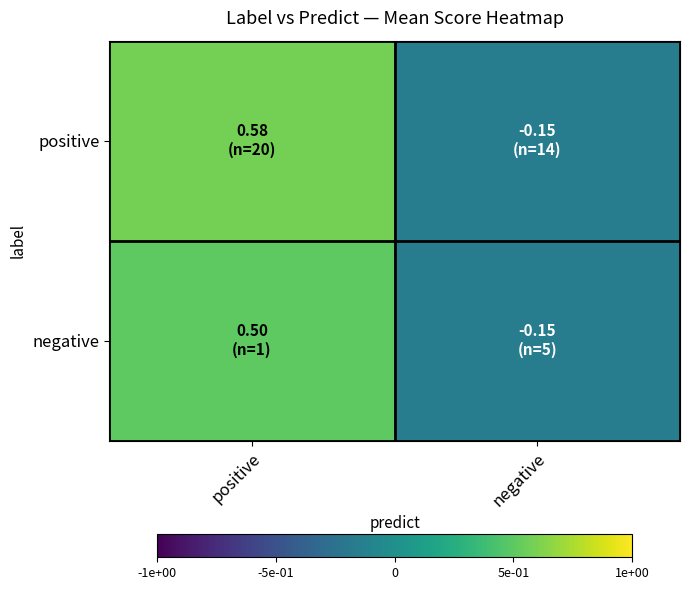

Count the number of categories in the chart.

2